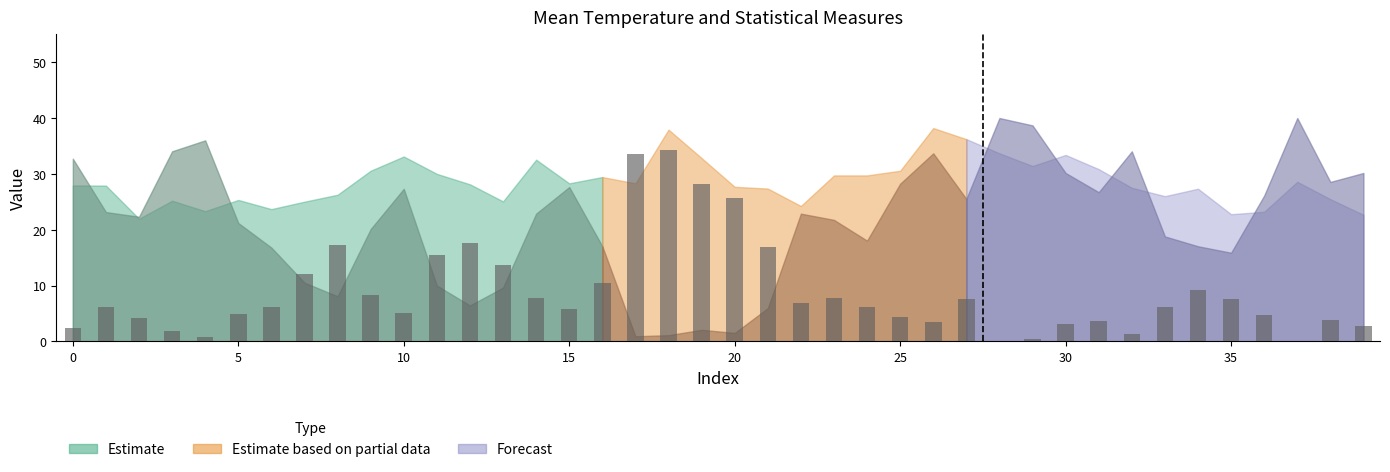

What is the maximum value shown in the chart?

34.3